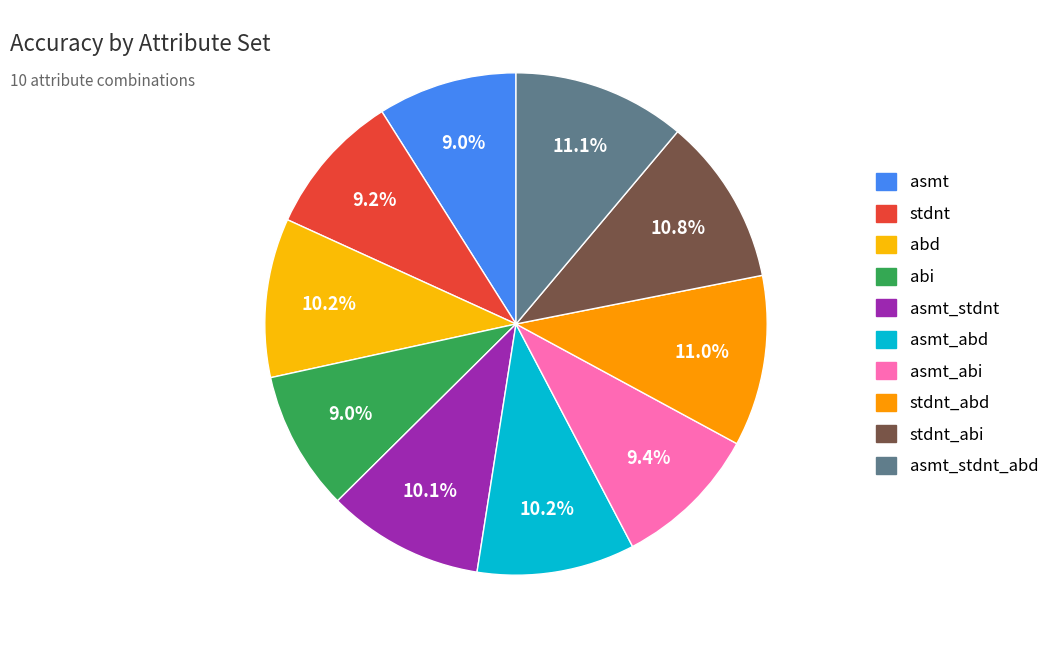

How many segments does this pie chart have?

10